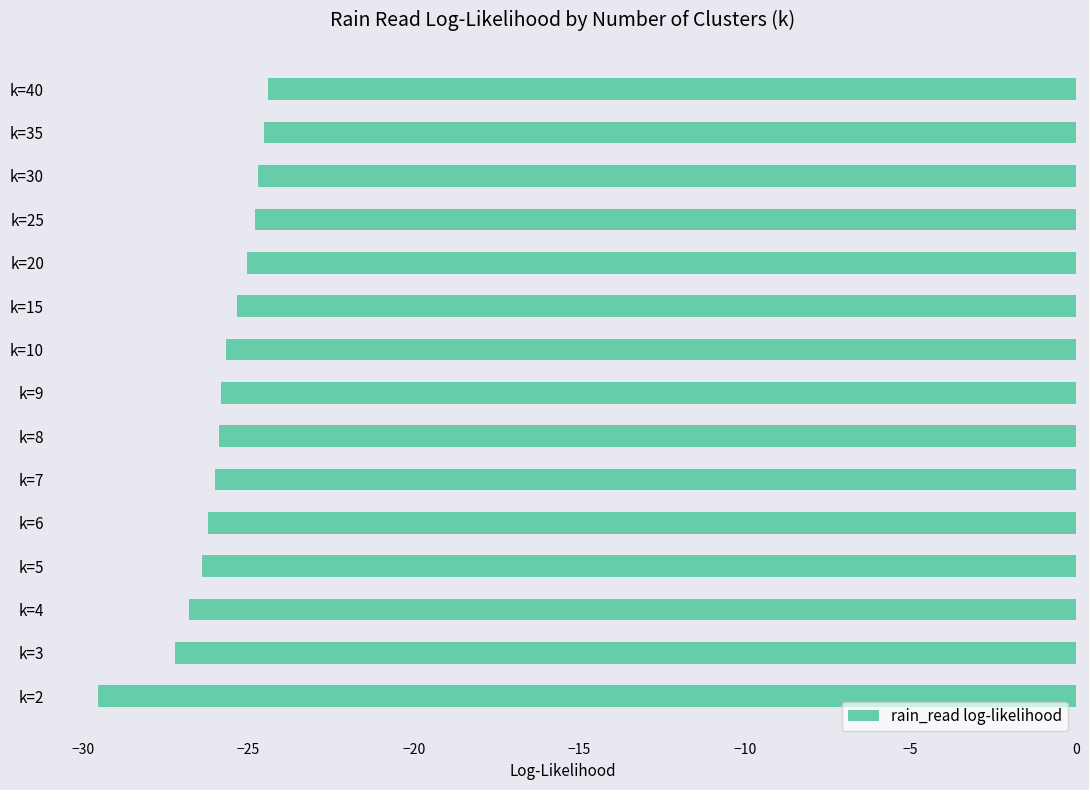

What is the difference between the second highest and minimum values?

5.0